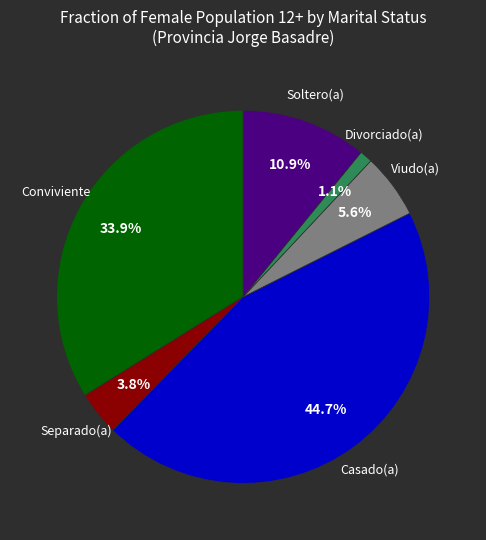

Does any single category account for the majority?

No